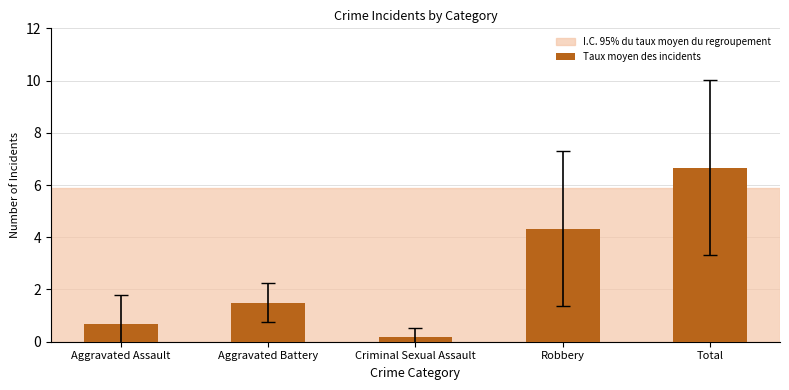

What is the difference between the maximum and minimum values?

6.5